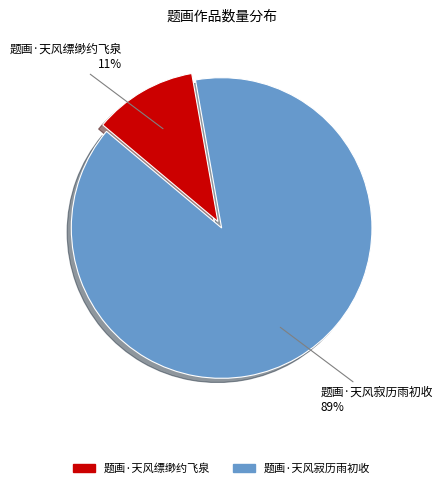

Which has a higher value, 题画·天风寂历雨初收 or 题画·天风缥缈约飞泉?

题画·天风寂历雨初收